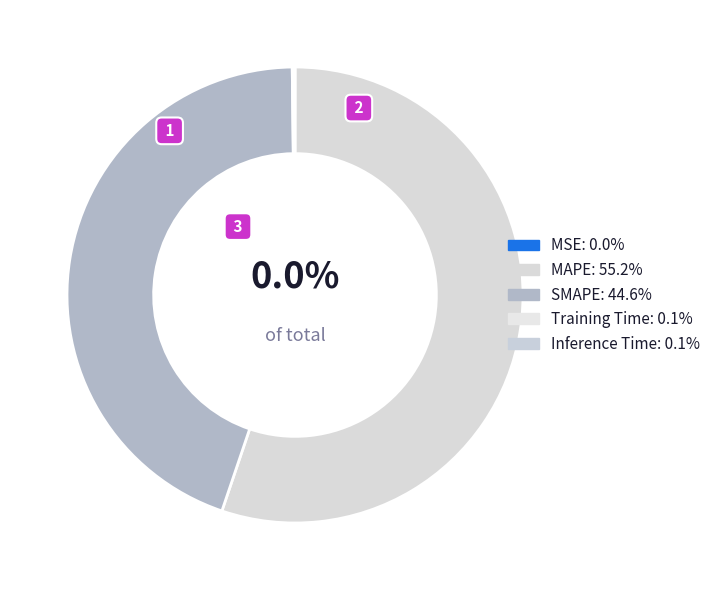

Which category has the smallest portion of the pie?

MSE